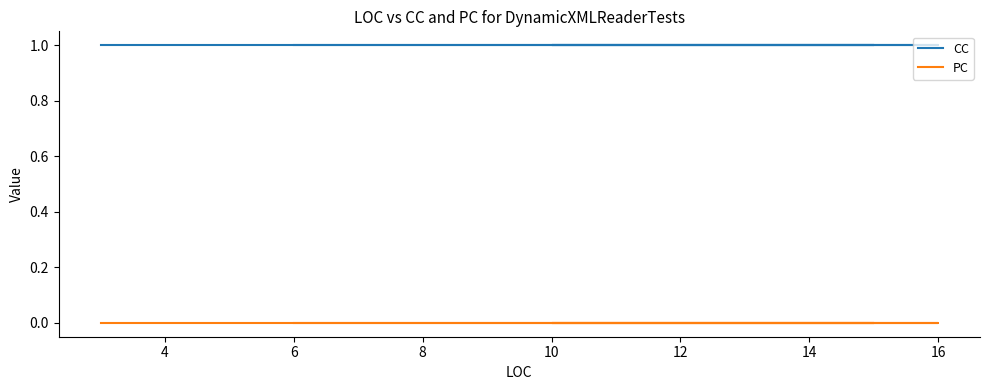

True or false: PC and CC intersect in this chart.

False